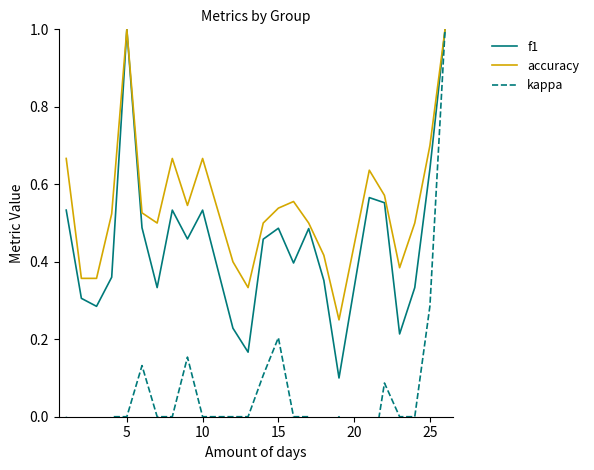

The f1 series shows 0.2 at 7. True or false?

False